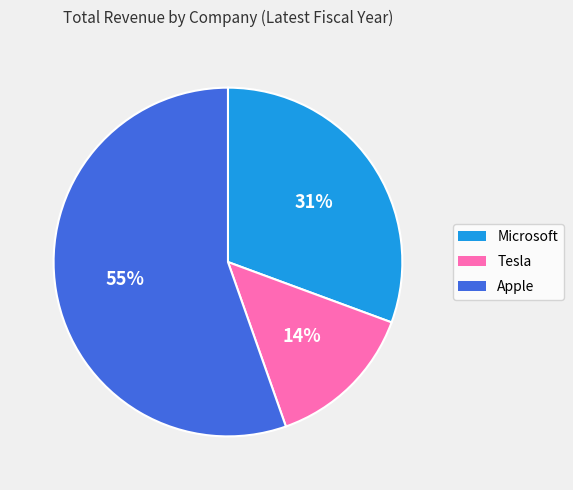

To the nearest percent, what is the average slice percentage?

33%